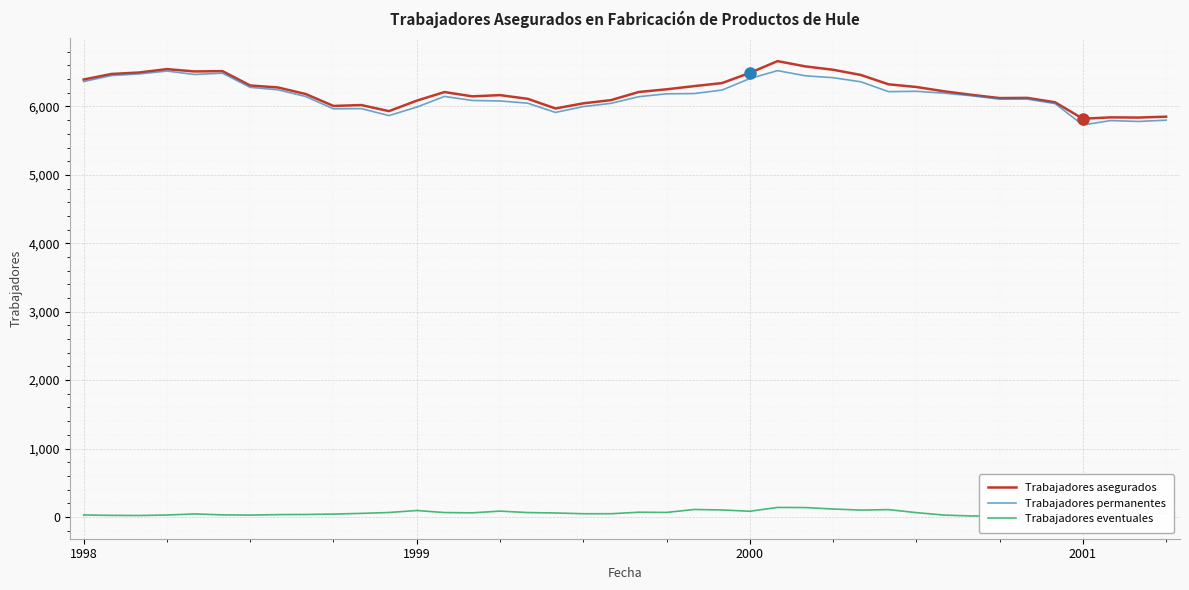

What are all the series names shown in the legend?

Trabajadores asegurados, Trabajadores permanentes, Trabajadores eventuales